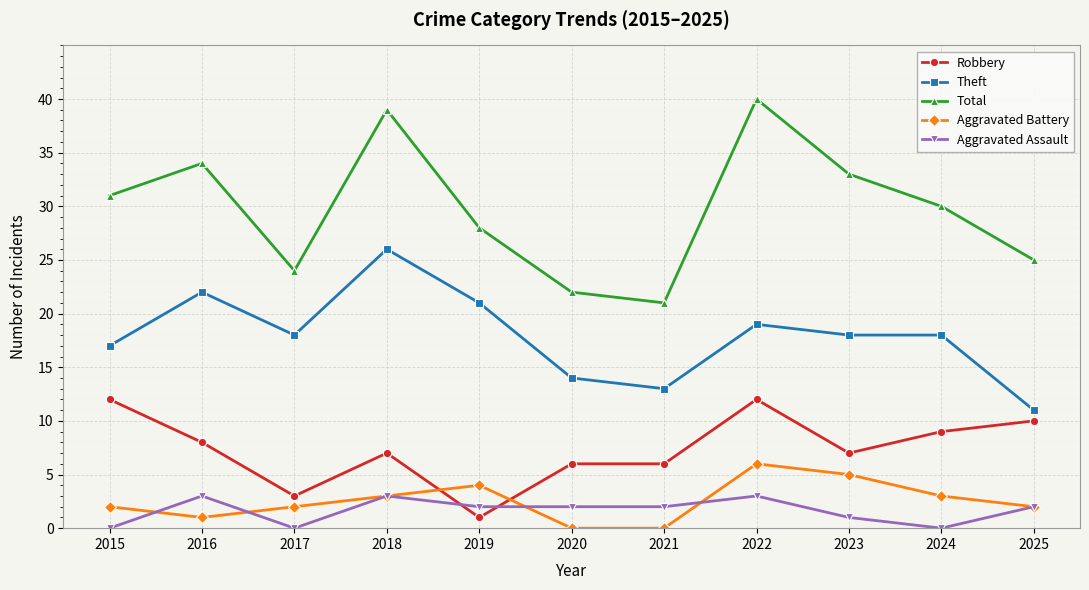

Which category has the highest value across all series?

2022